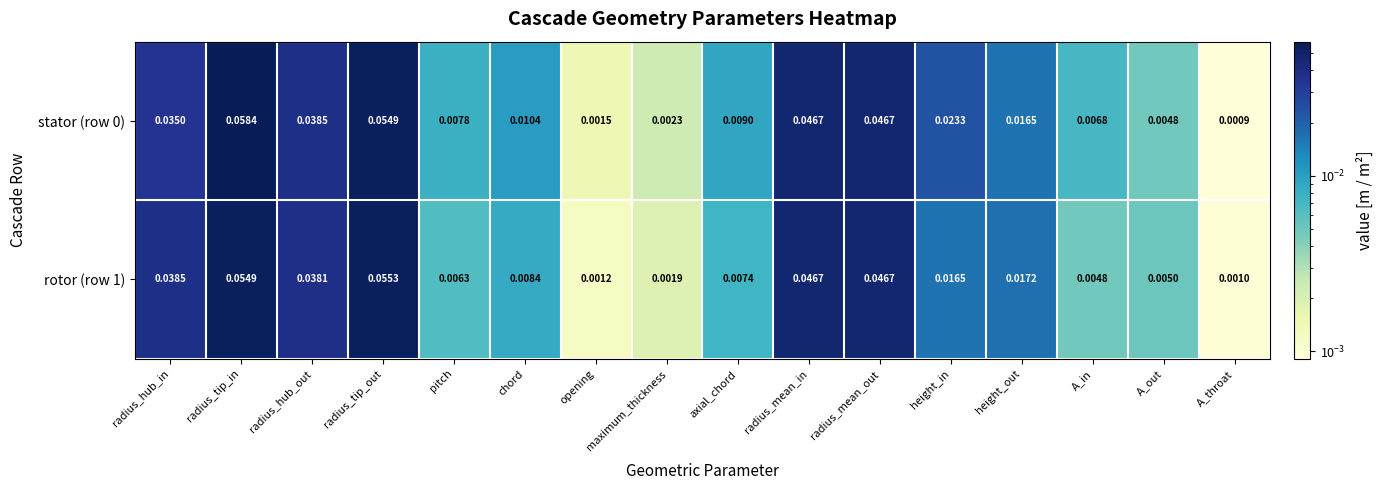

At which category does the chart reach its minimum across all series?

A_throat